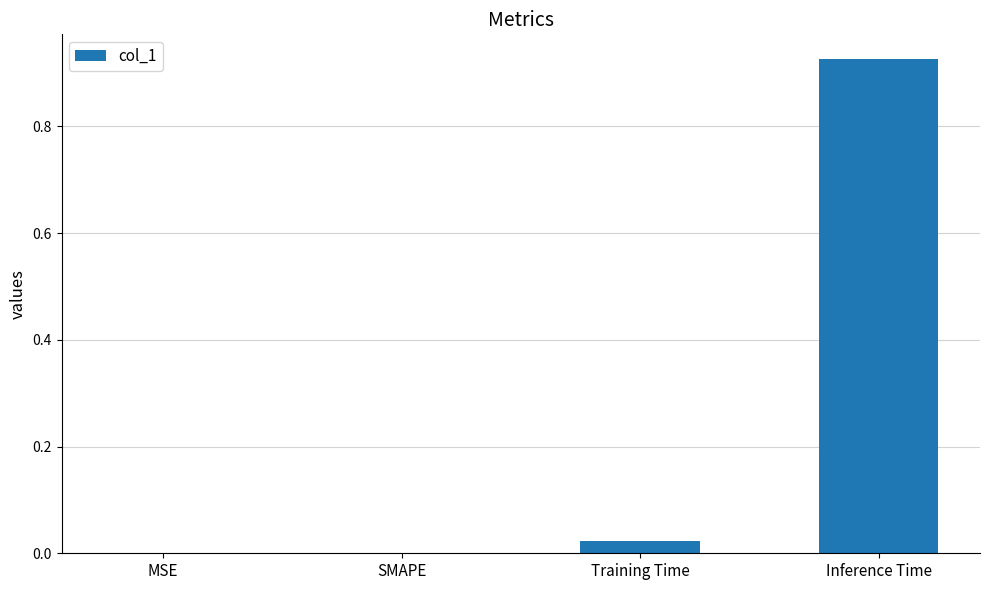

True or false: the data shows 0.0 at SMAPE.

True